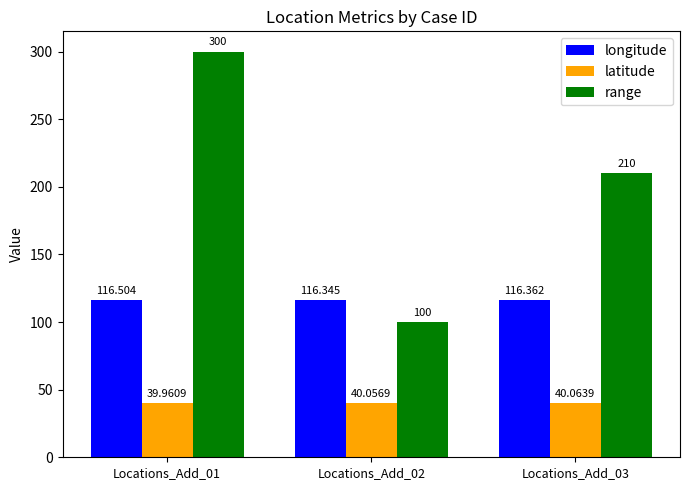

What is the approximate value of range at Locations_Add_02?

100.0